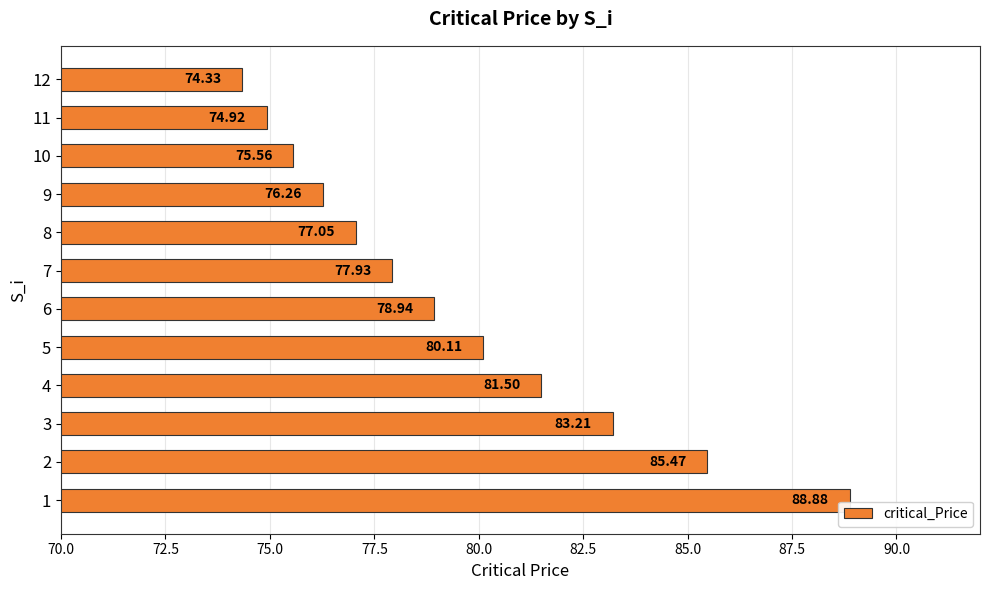

What is the difference between the values at 8 and 3?

6.2